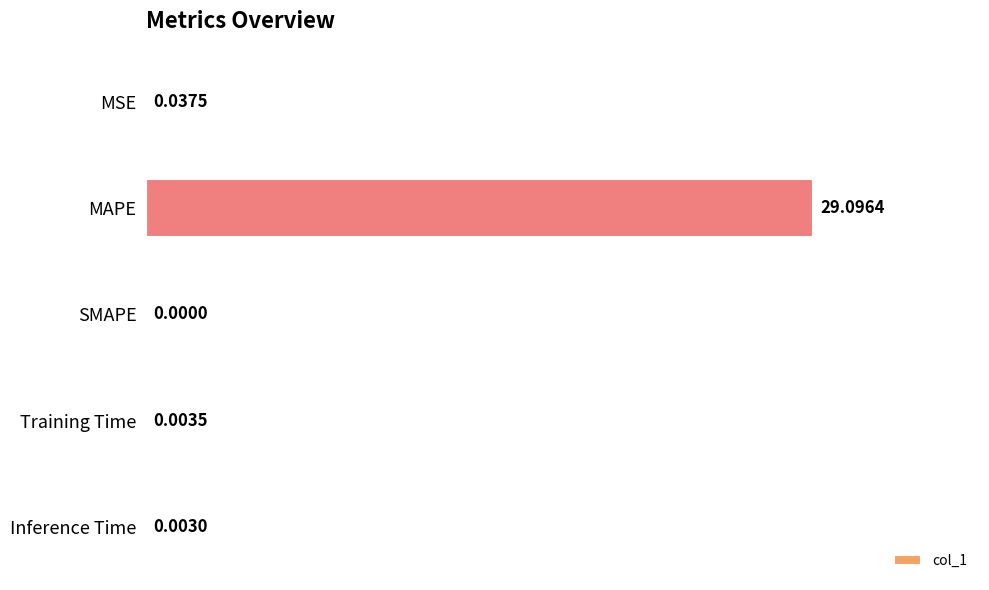

At which label is the value closest to 14?

MSE